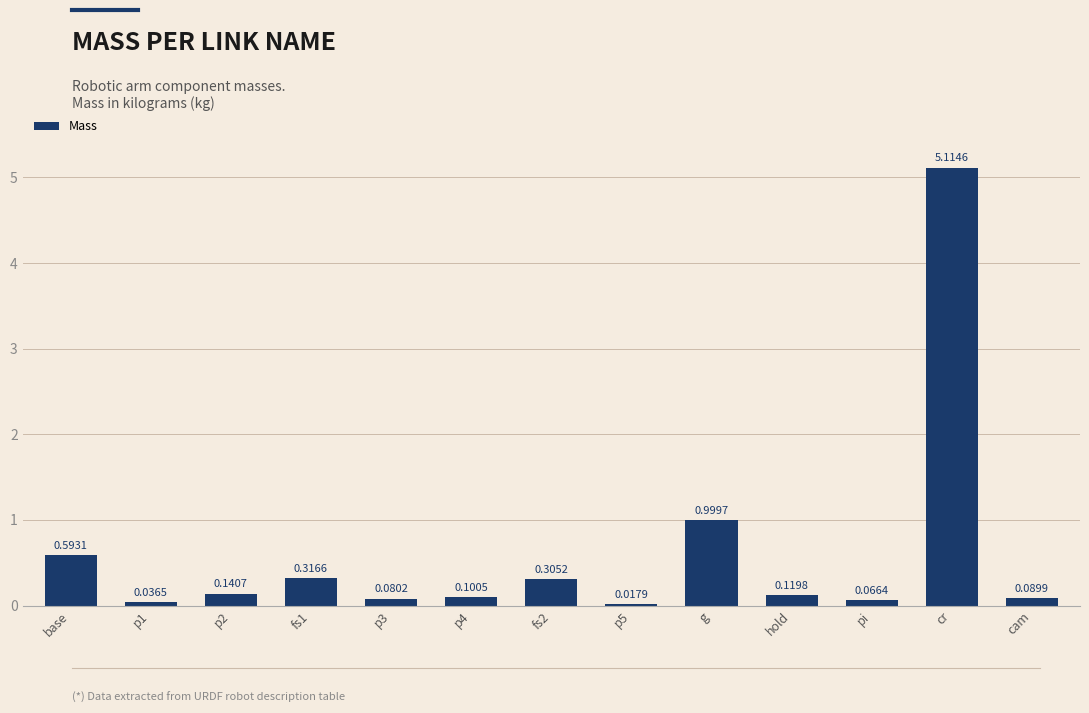

What is the difference between the maximum and second lowest values?

5.1